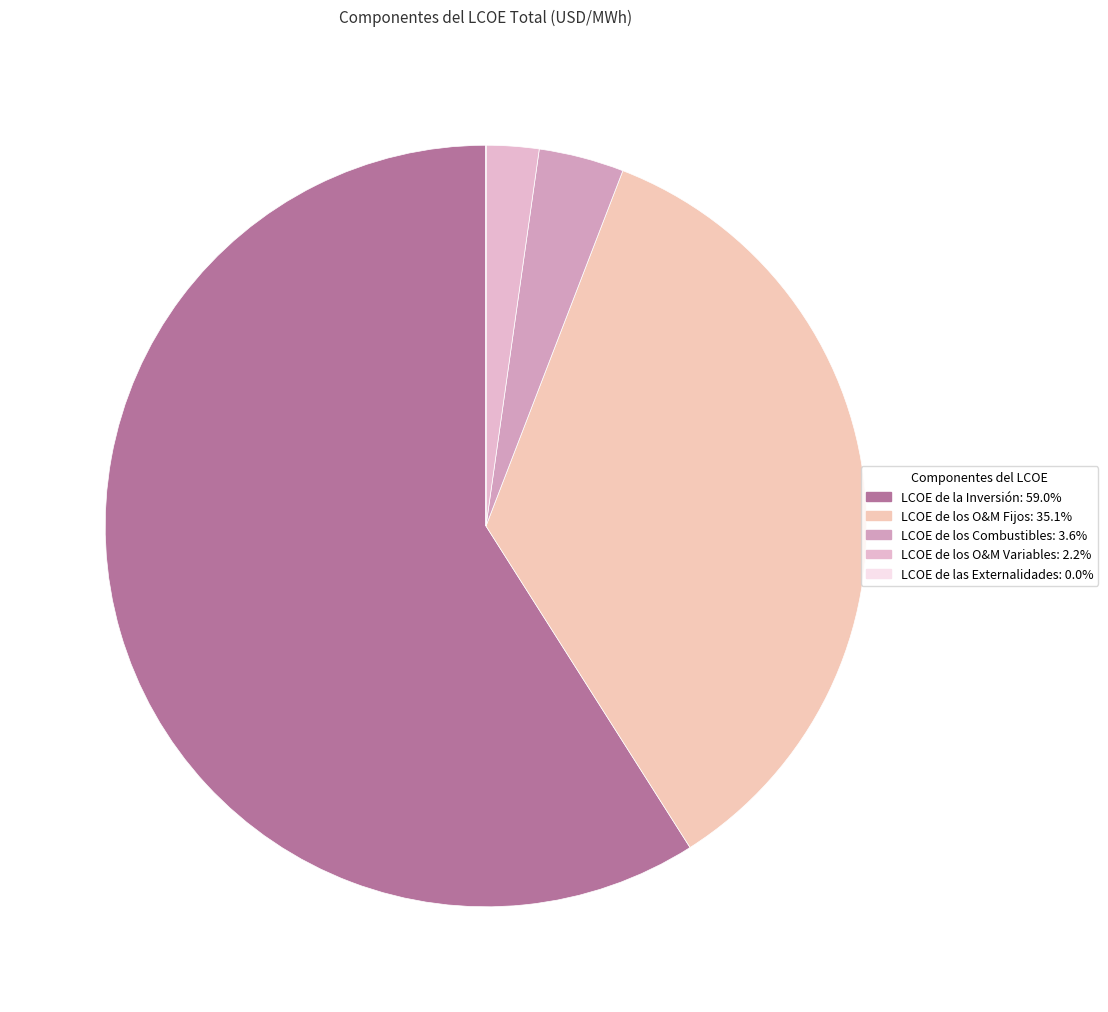

Is it true that LCOE de los Combustibles is 1% of the pie?

False